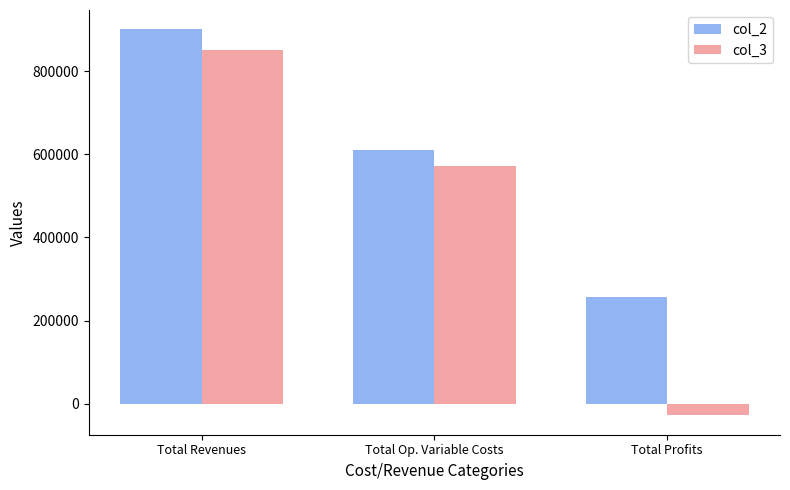

Reading right to left, list all the values displayed in this chart.

col_2: 257227.5	609412.9	900268.0
col_3: -27925.9	572807.2	849885.1